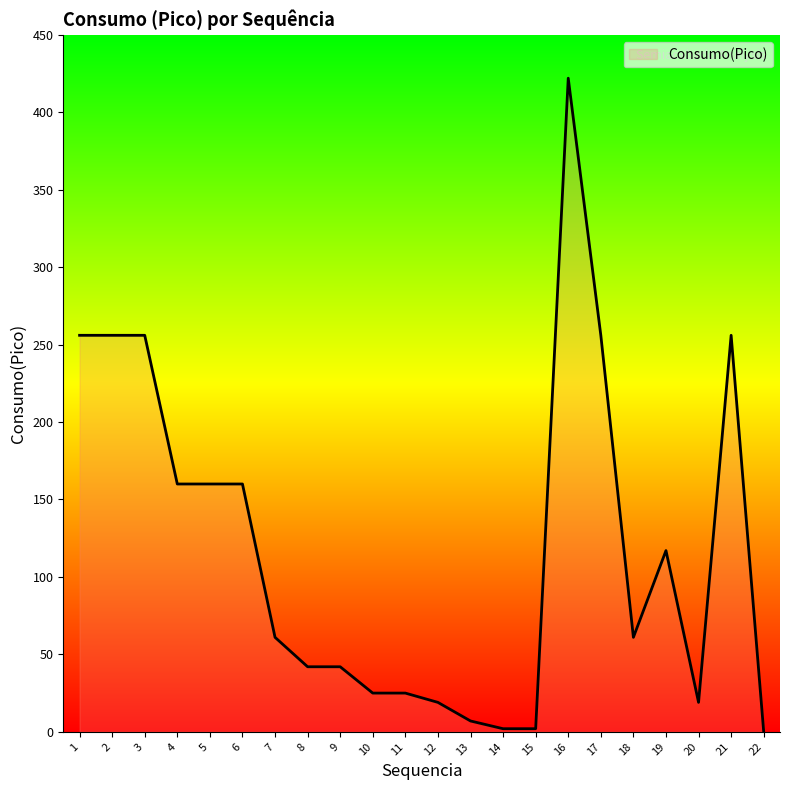

The value at 1 is 256. True or false?

True